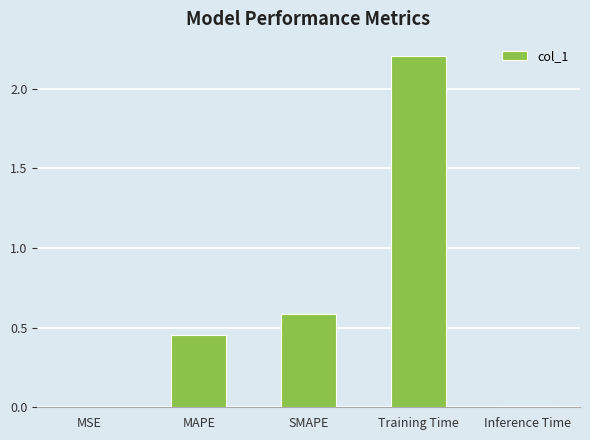

The chart shows a value of 2.2 at Training Time. True or false?

True